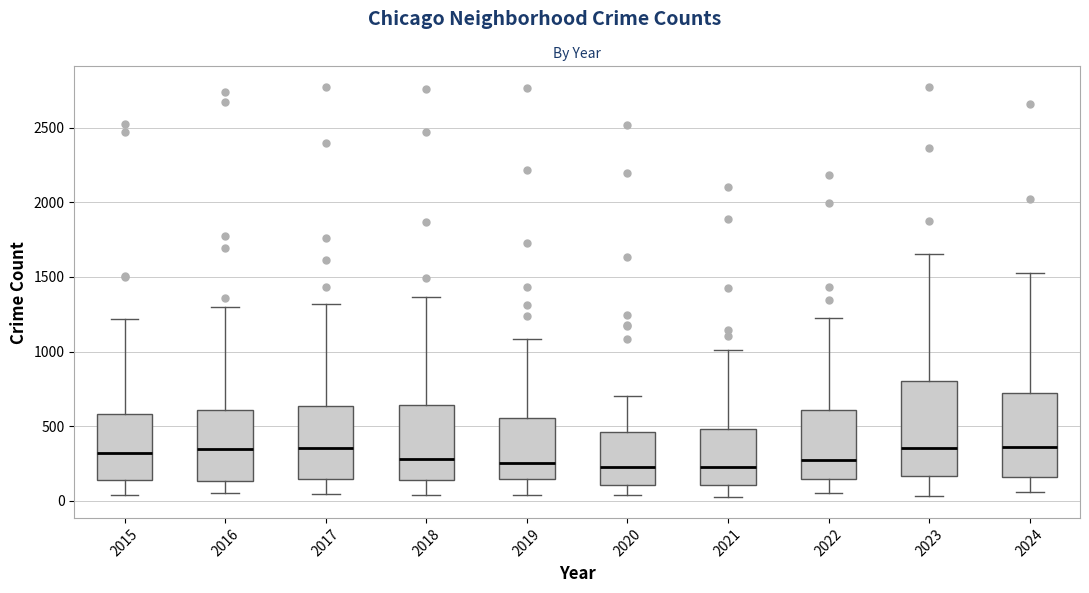

Where is the lower edge of the box at x = 2017 on the y-axis? The values are not printed on the chart, so give them approximately, as read against the axis.

150